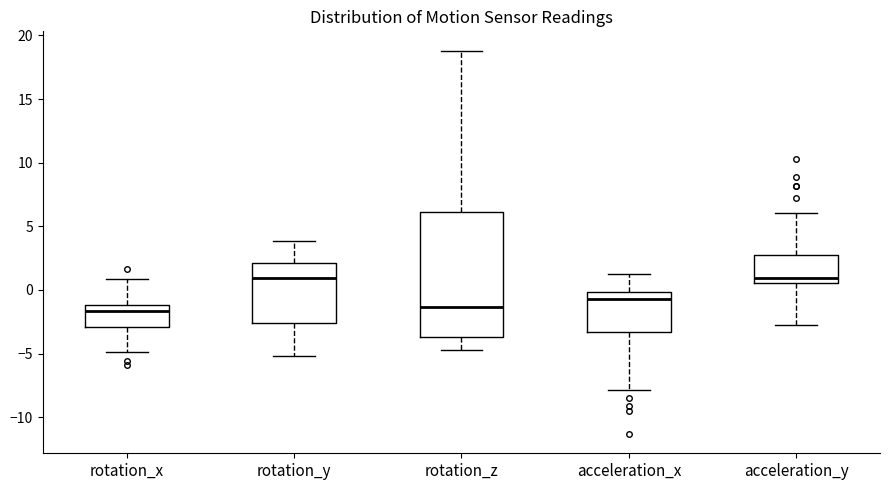

Reading left to right, read every box against the y-axis: the position of its median line, the range the box covers, and the ends of its whiskers. The values are not printed on the chart, so give them approximately, as read against the axis.

rotation_x: median -1.5, box -3.0 to -1.0, whiskers -5.0 to 1.0
rotation_y: median 1.0, box -2.5 to 2.0, whiskers -5.0 to 4.0
rotation_z: median -1.5, box -3.5 to 6.0, whiskers -4.5 to 19.0
acceleration_x: median -0.5, box -3.5 to 0.0, whiskers -8.0 to 1.5
acceleration_y: median 1.0, box 0.5 to 3.0, whiskers -2.5 to 6.0